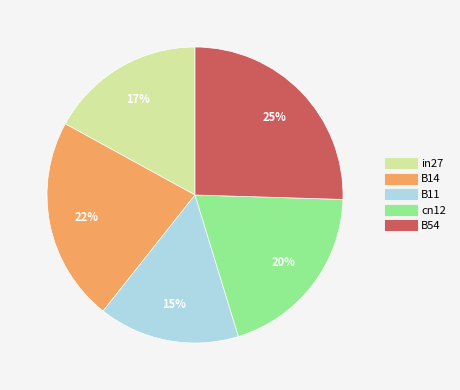

Which category has the biggest portion of the pie?

B54